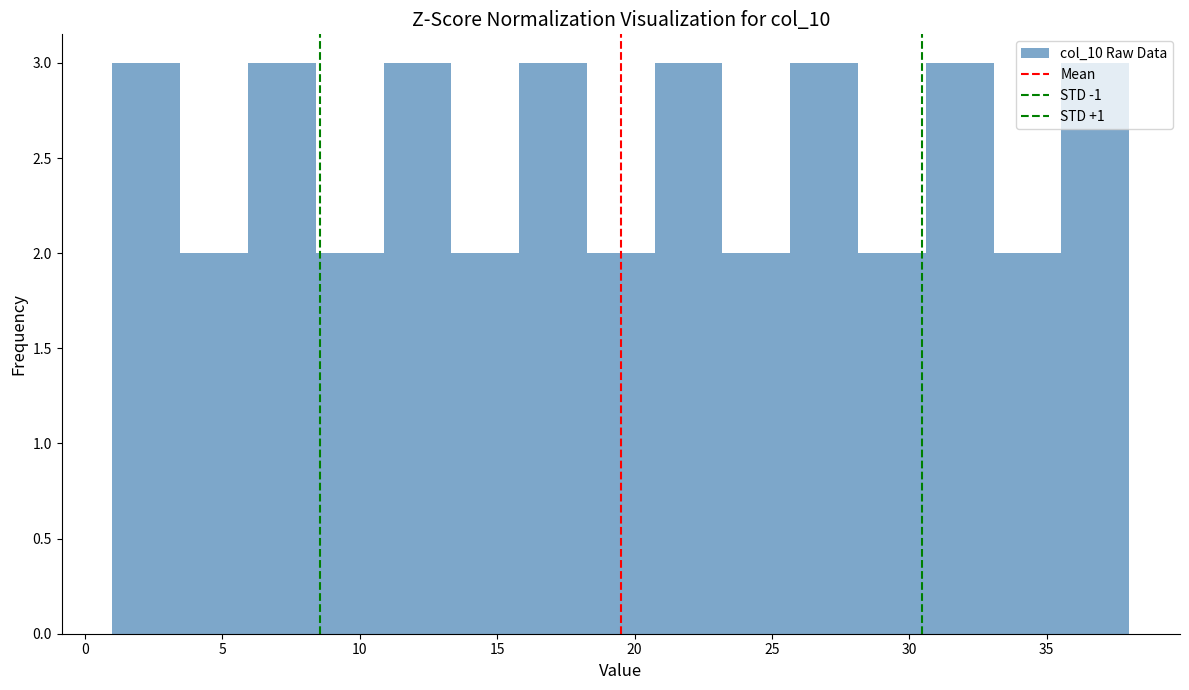

What is the height of the bar covering 33.0 to 35.5 on the x-axis? Neither the bar edges nor the heights are printed on the chart, so give them approximately, as read against the axes.

2